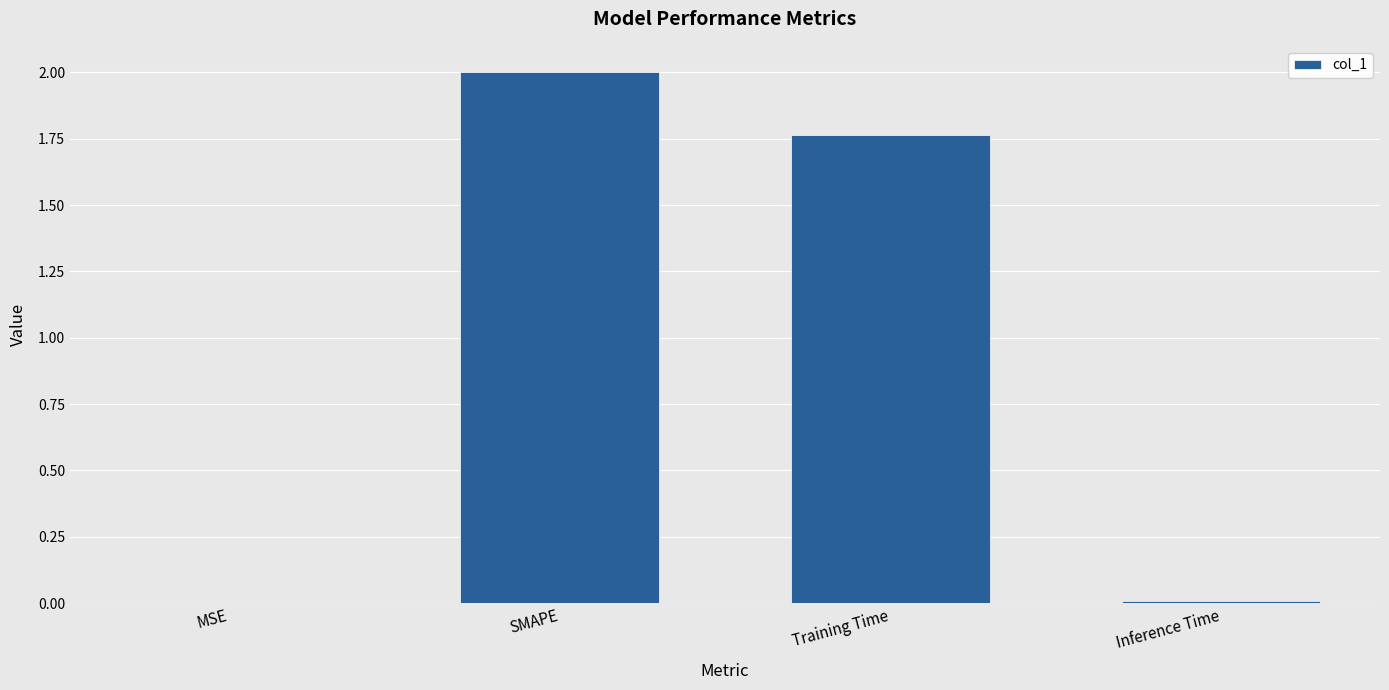

At which label is the value closest to 1?

Training Time